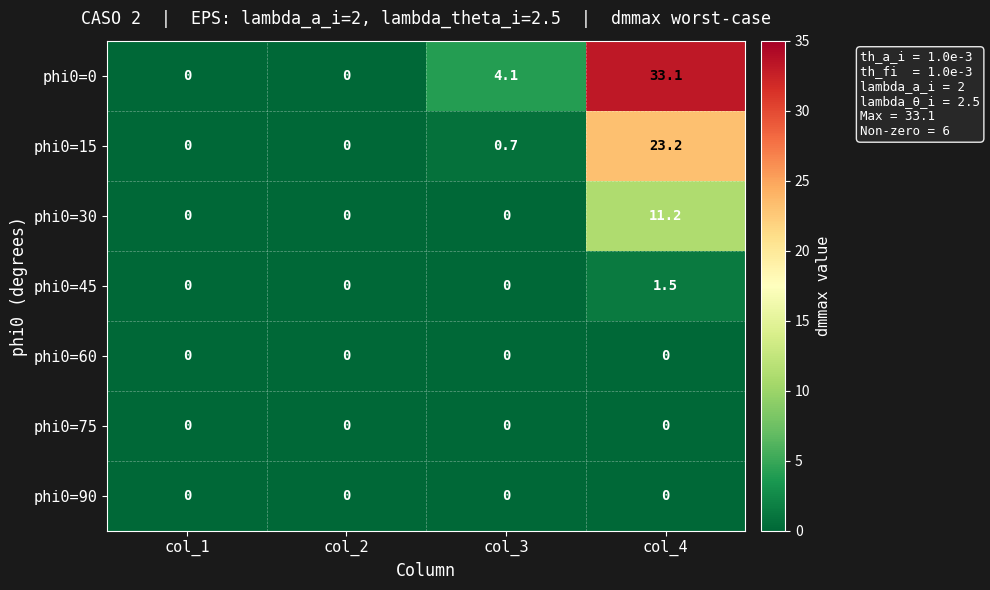

Reading left to right, transcribe all the data shown in this chart.

phi0=0: 0.0	0.0	4.1	33.1
phi0=15: 0.0	0.0	0.7	23.2
phi0=30: 0.0	0.0	0.0	11.2
phi0=45: 0.0	0.0	0.0	1.5
phi0=60: 0.0	0.0	0.0	0.0
phi0=75: 0.0	0.0	0.0	0.0
phi0=90: 0.0	0.0	0.0	0.0